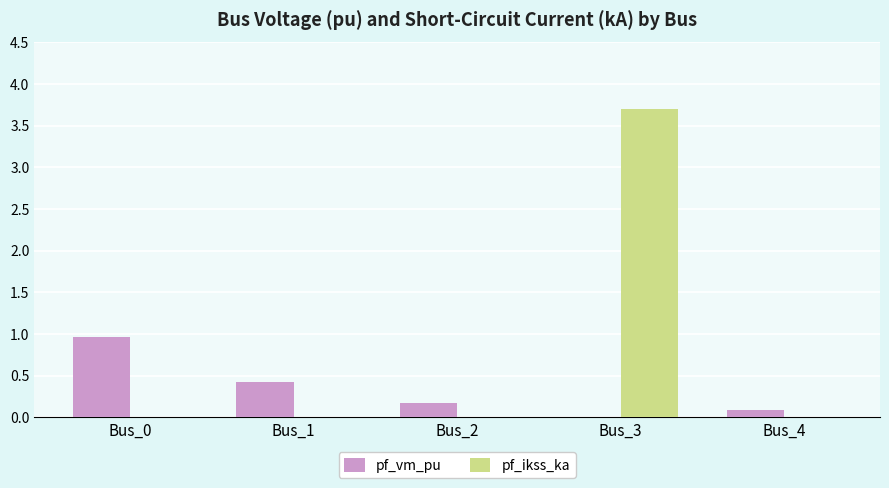

Which series has the widest spread of values?

pf_ikss_ka